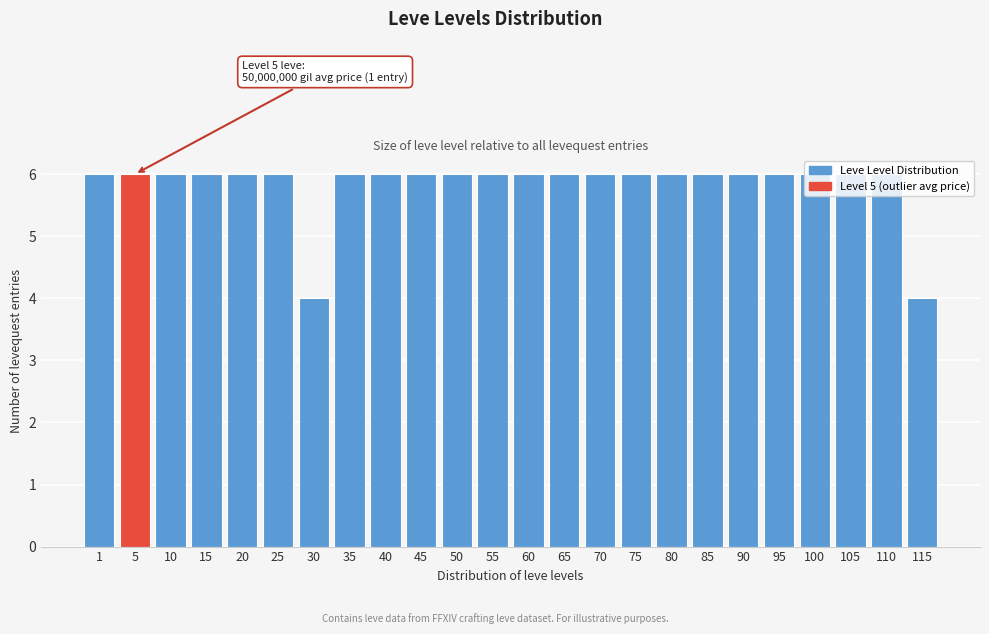

What is the ratio of the value at 50 to the value at 25?

1.0